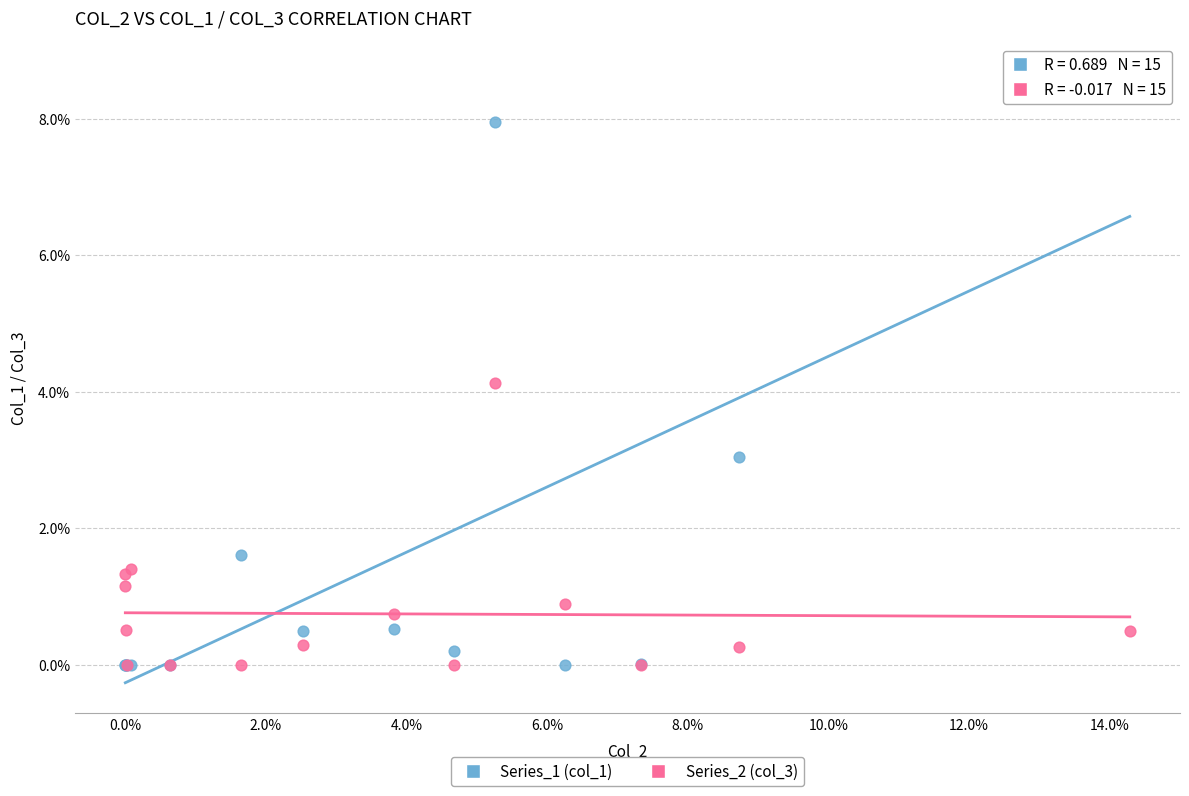

Which series has the widest spread of Y values?

Series_1 (col_1)